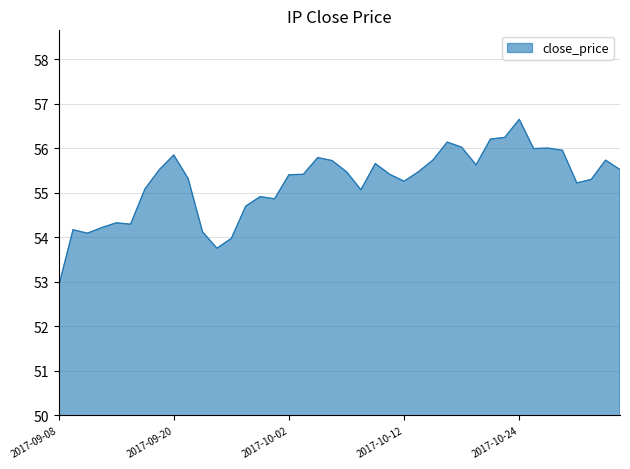

What is the difference between the maximum and minimum values?

3.8